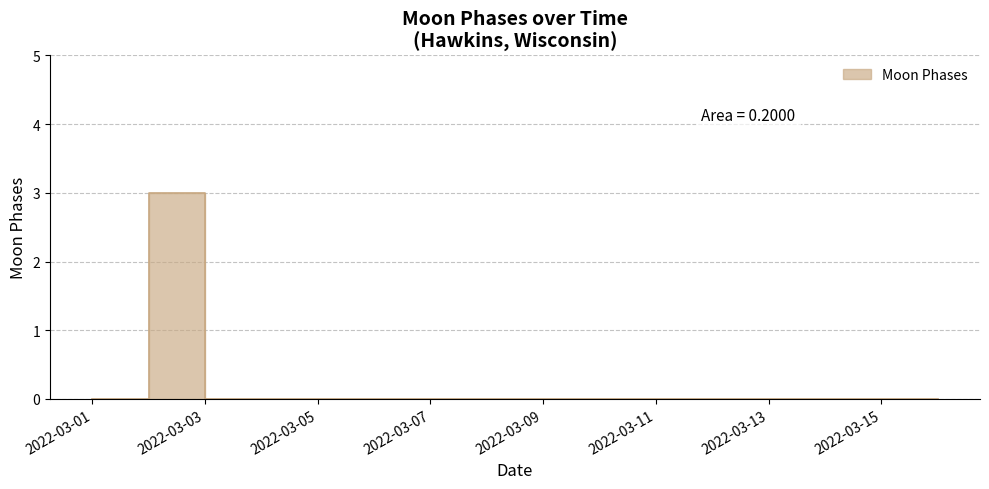

Count the number of data series in this chart.

1